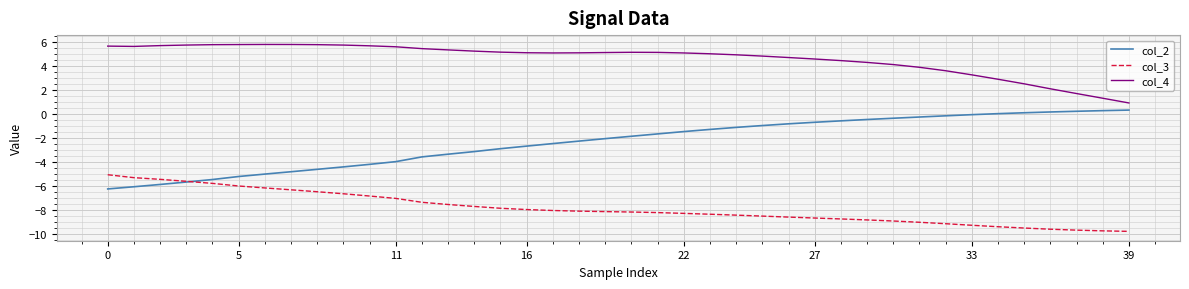

What is the difference between the second highest and second lowest values in the col_2 series?

6.3